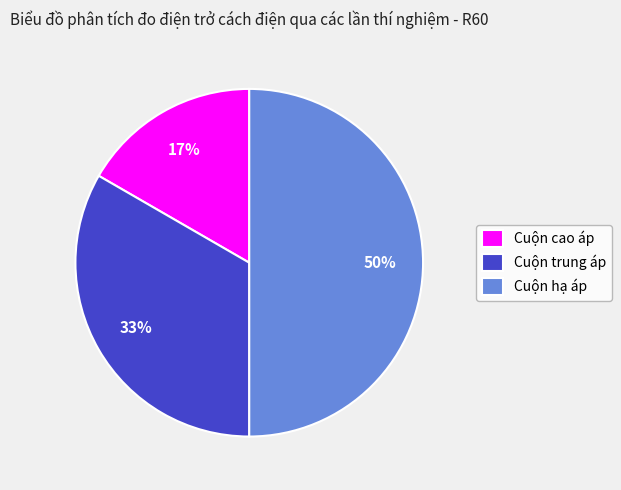

True or false: Cuộn hạ áp accounts for 43% of the total.

False